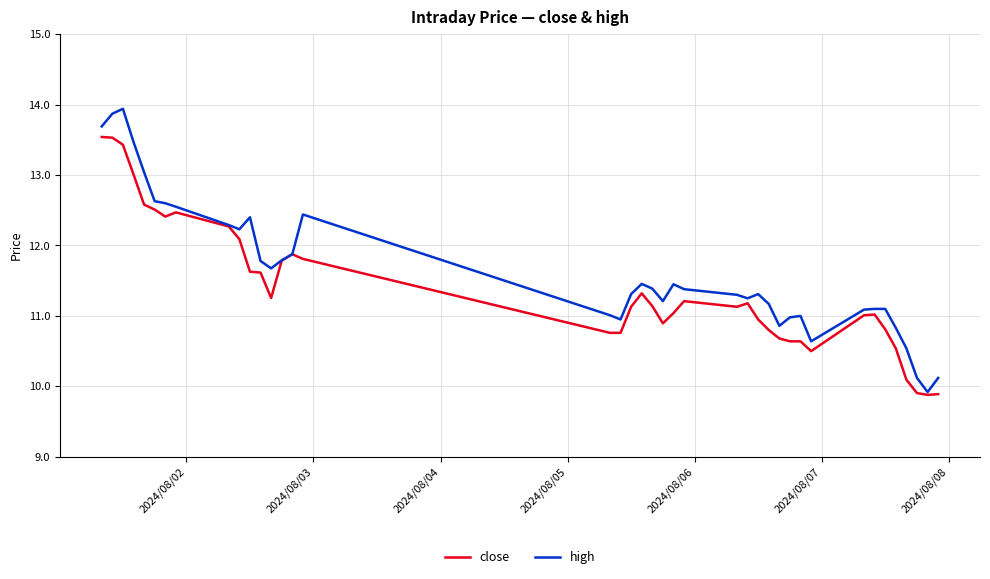

What is the lowest value of the high series?

9.9